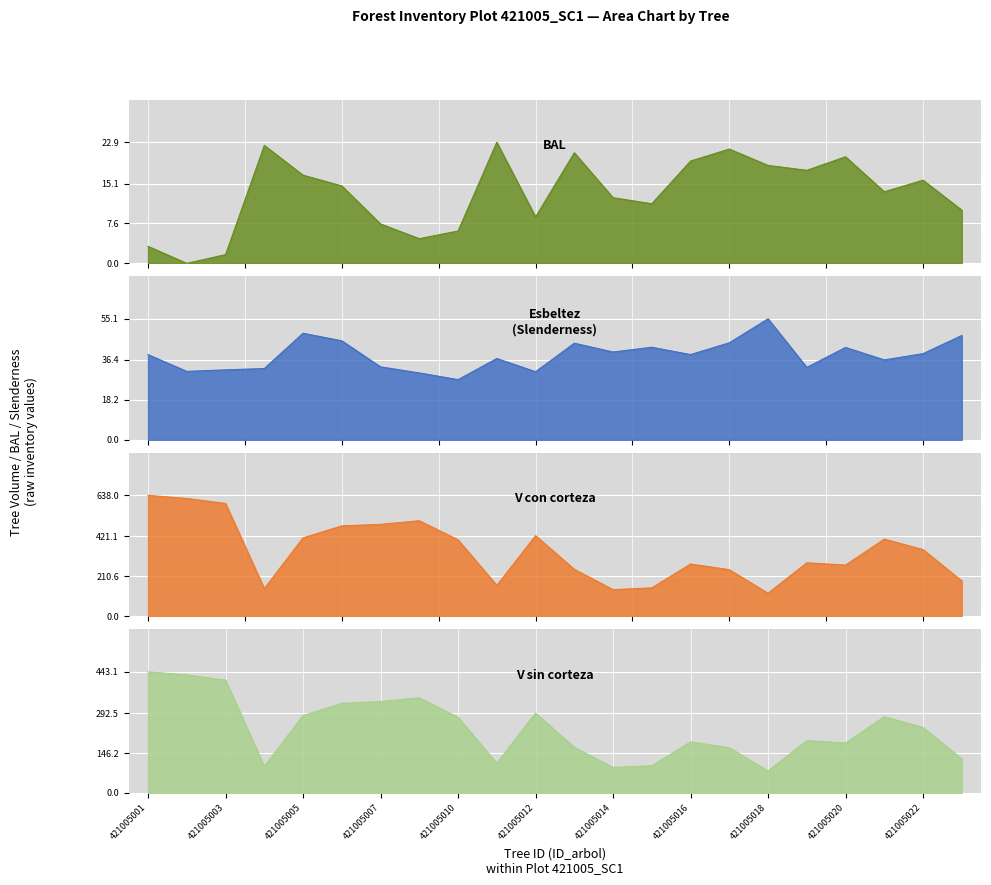

Is it true that esbeltez equals 47.5 at 21?

True